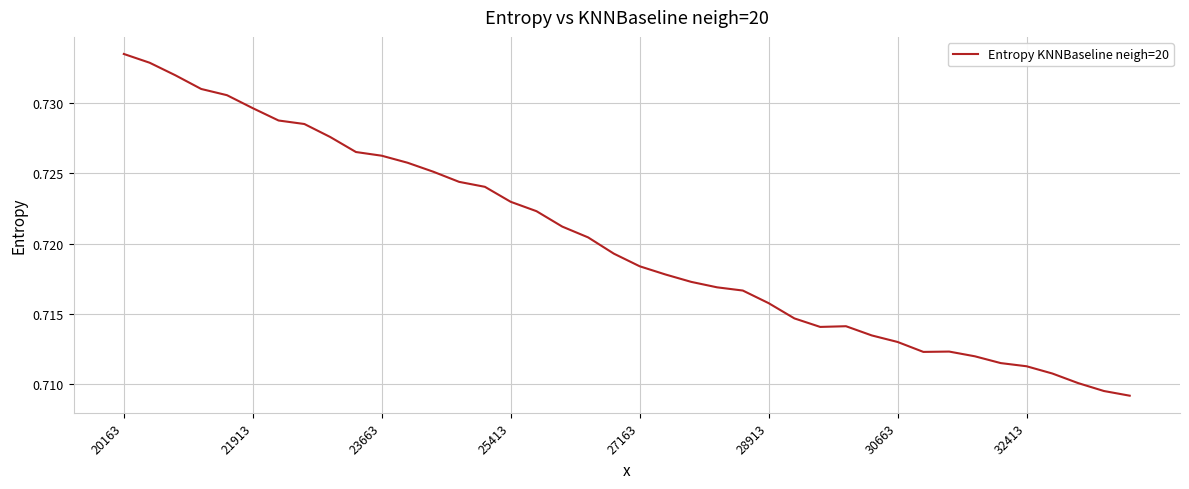

At which category does the chart reach its peak across all series?

20163